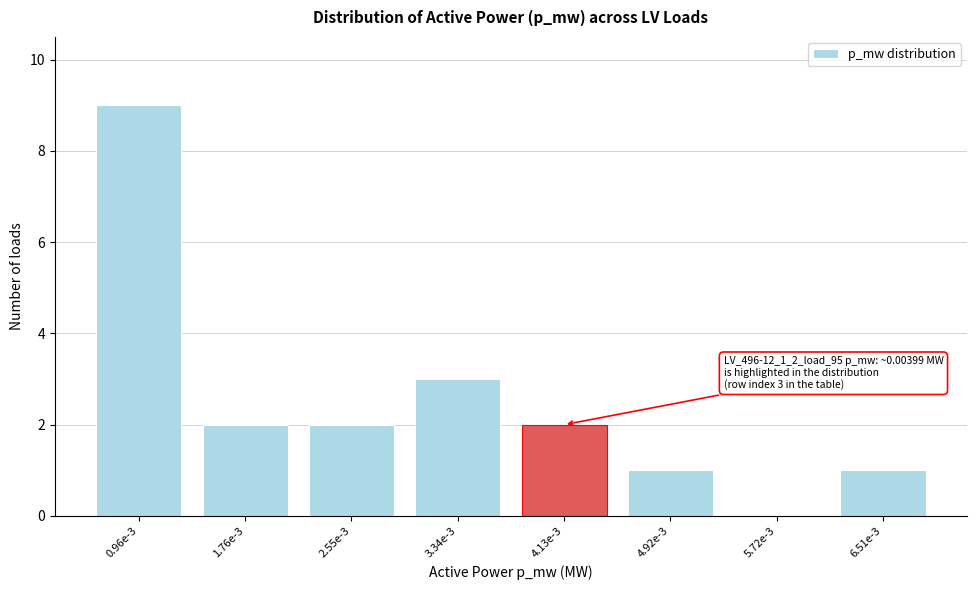

Reading right to left, transcribe all the data shown in this chart.

6.51e-3=1	5.72e-3=0	4.92e-3=1	4.13e-3=2	3.34e-3=3	2.55e-3=2	1.76e-3=2	0.96e-3=9